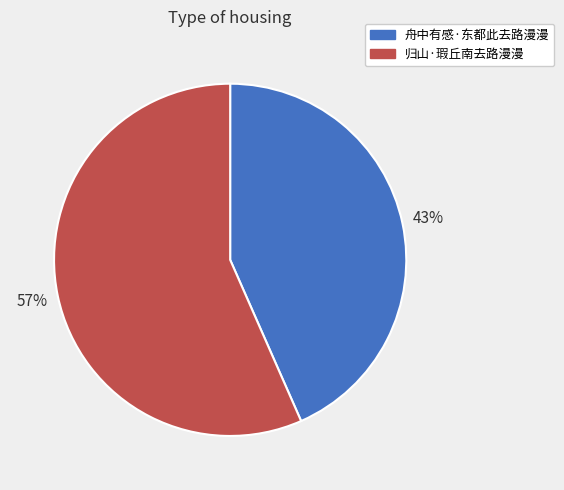

Is it true that 舟中有感·东都此去路漫漫 is 43% of the pie?

True